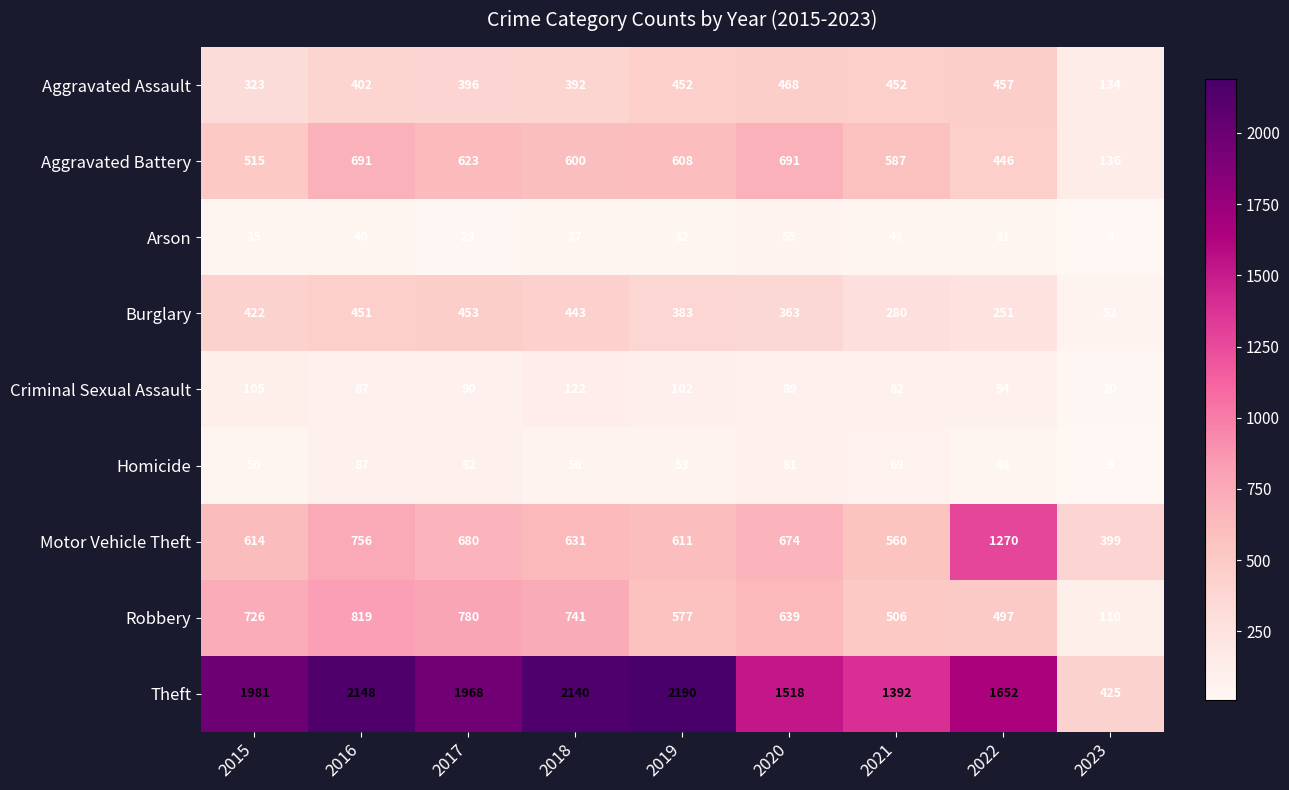

What is the difference between the second highest and minimum values in the Aggravated Battery series?

555